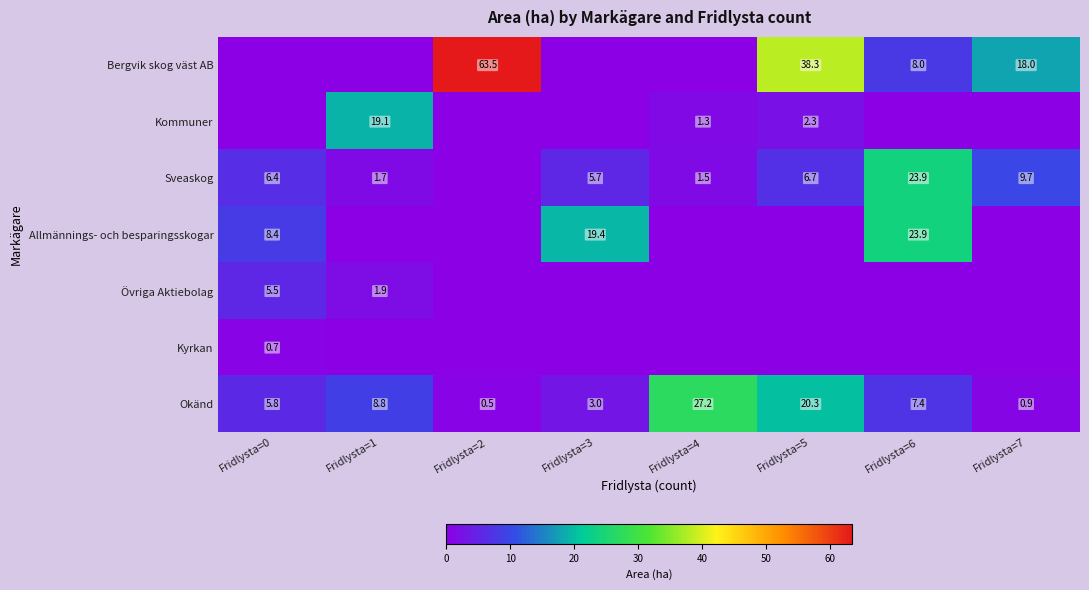

Is it true that Bergvik skog väst AB equals 3.9 at Fridlysta=7?

False